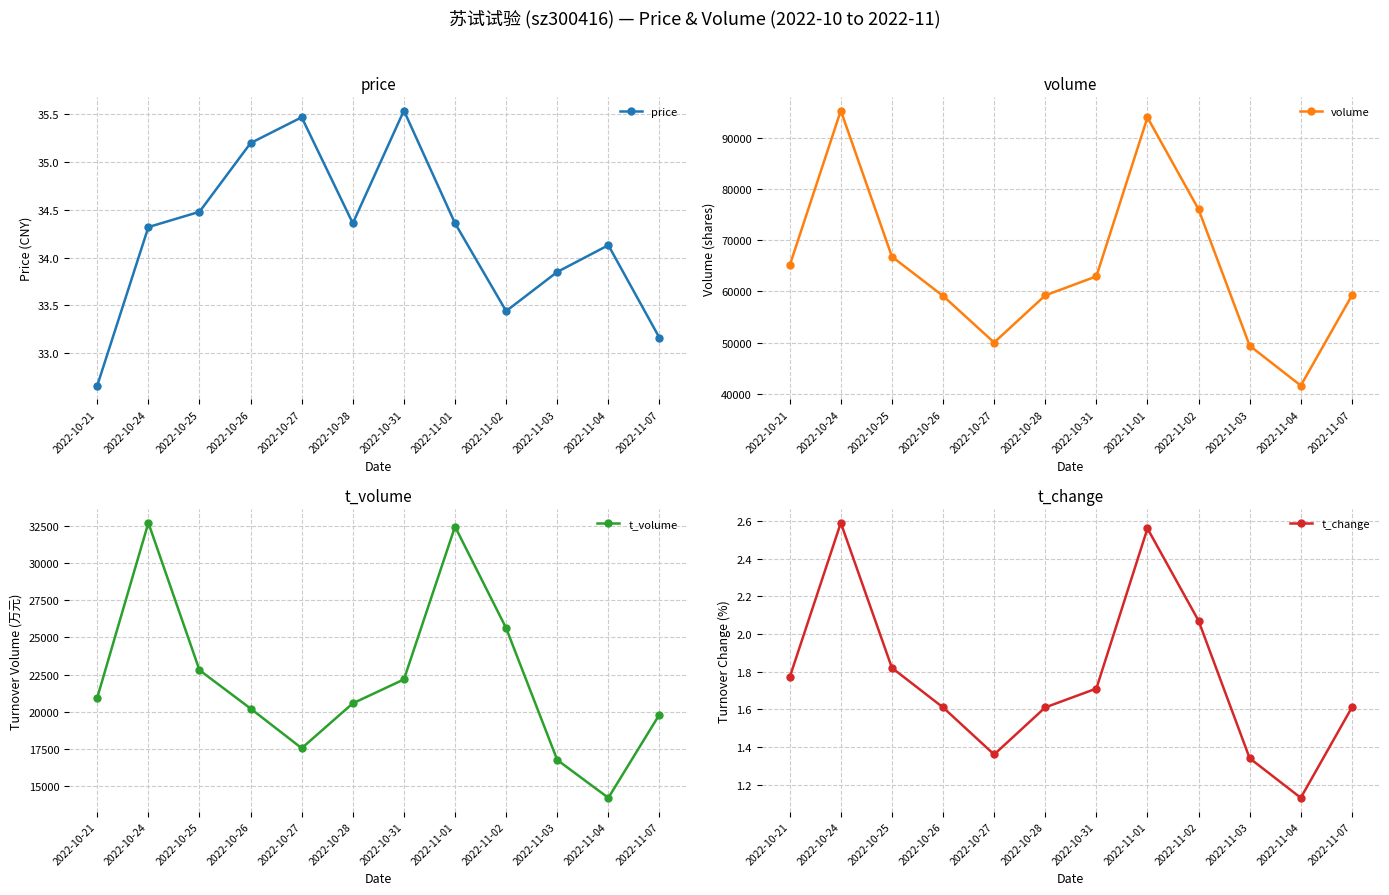

The volume series shows 41600.0 at 2022-11-04. True or false?

True